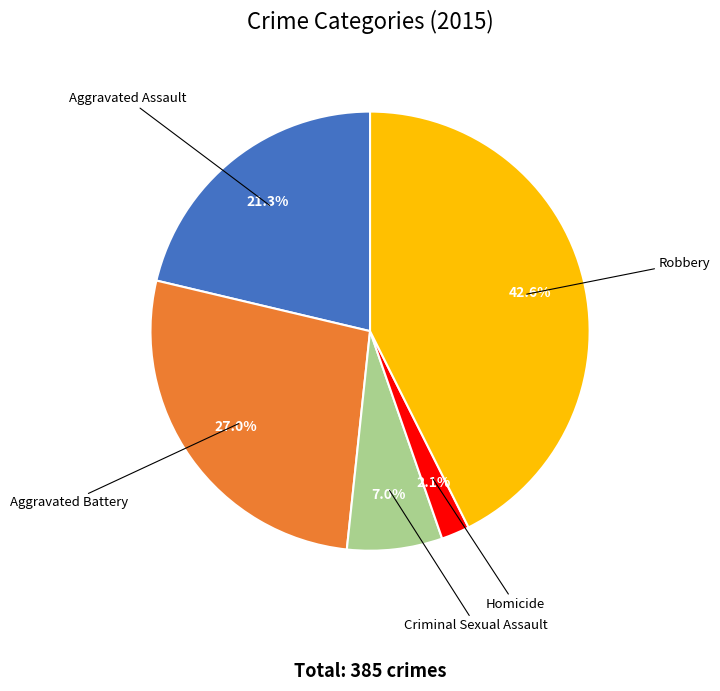

Does Robbery represent more than half of the total?

No